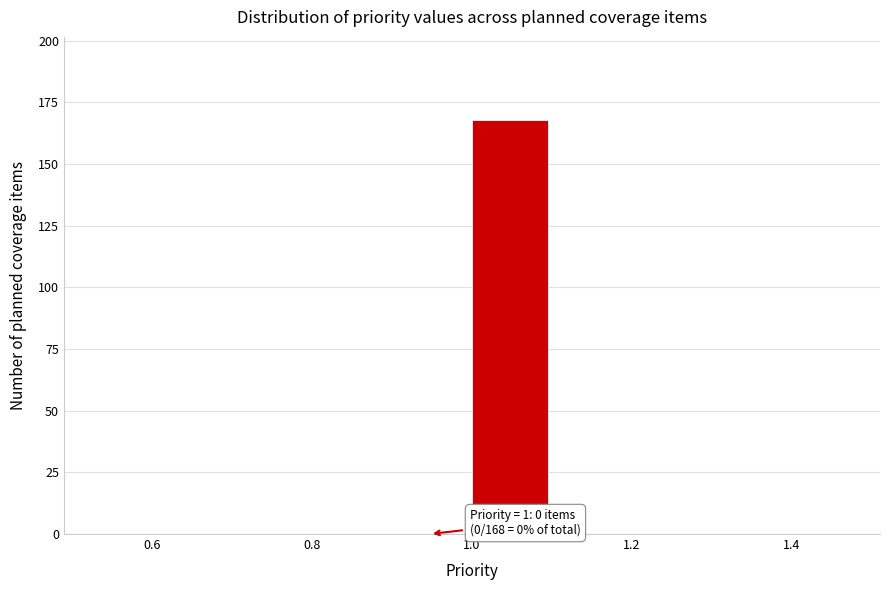

Which range on the x-axis has the tallest bar?

1.0 to 1.1